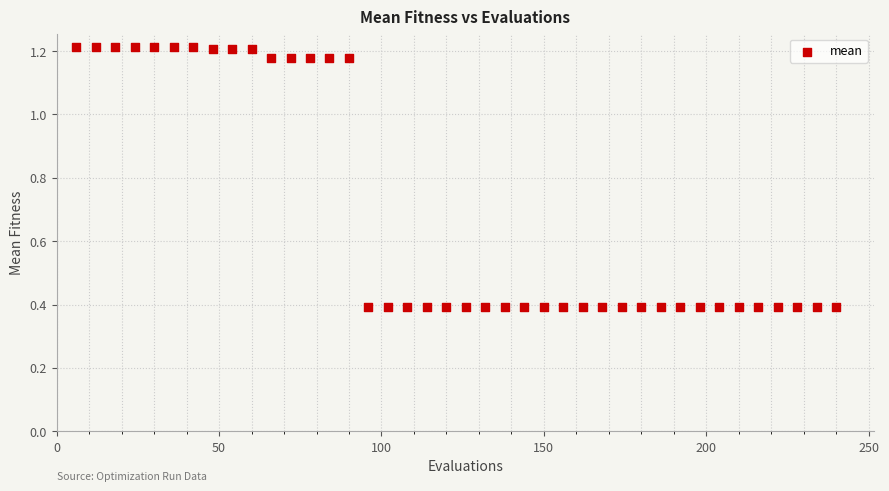

What is the range of X values (max minus min)?

234.0